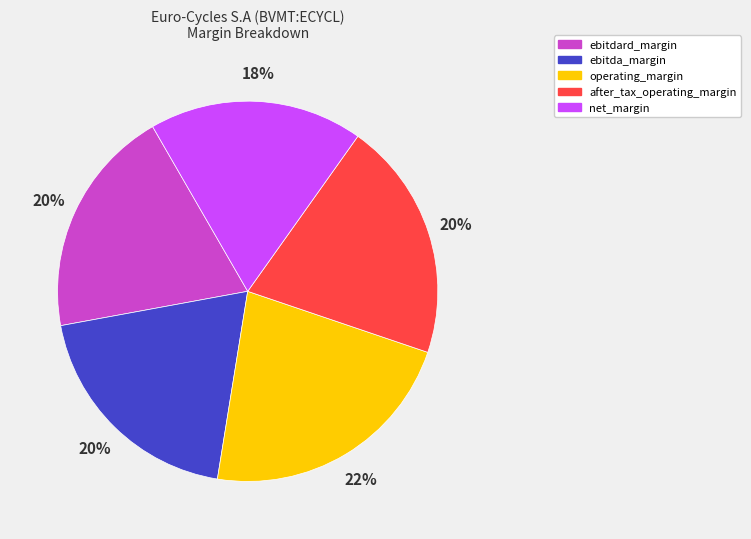

To the nearest percent, what is the average slice percentage?

20%